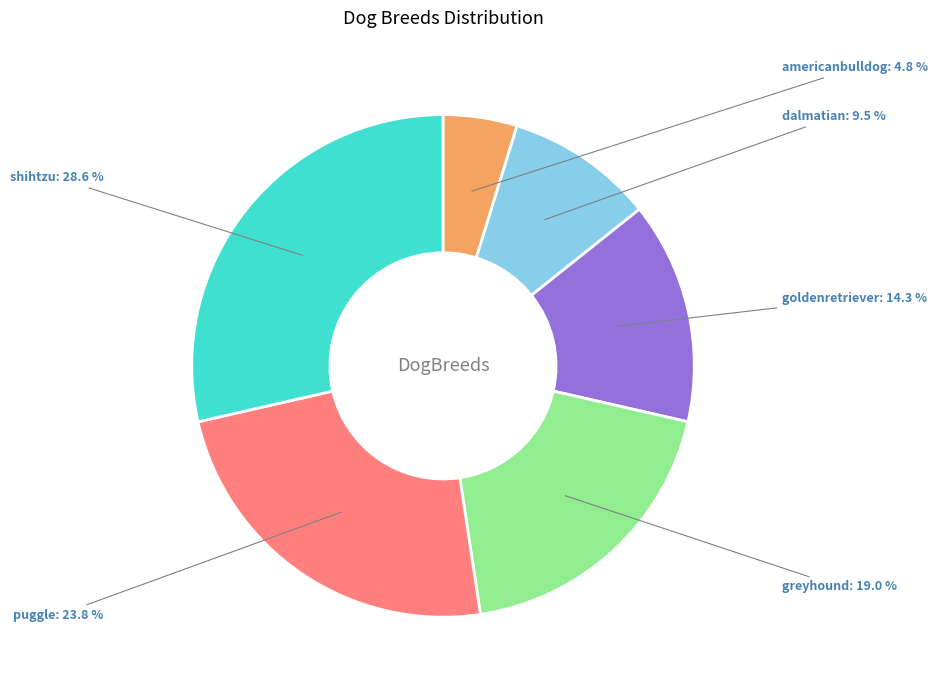

What percentage do dalmatian and americanbulldog together represent?

14.3%